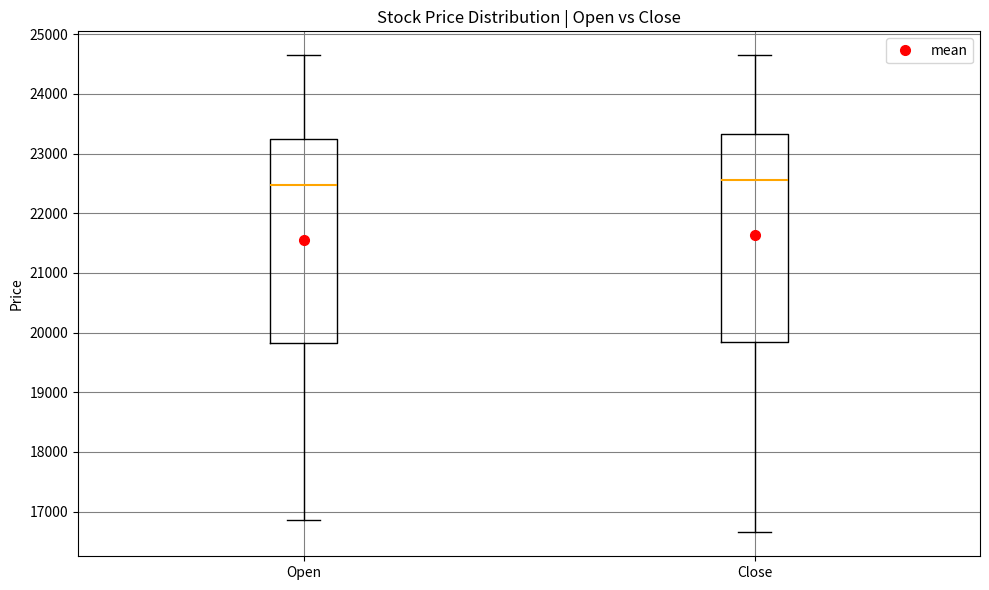

Reading left to right, read every box against the y-axis: the position of its median line, the range the box covers, and the ends of its whiskers. The values are not printed on the chart, so give them approximately, as read against the axis.

Open: median 22500, box 19800 to 23300, whiskers 16900 to 24700
Close: median 22600, box 19900 to 23300, whiskers 16700 to 24700